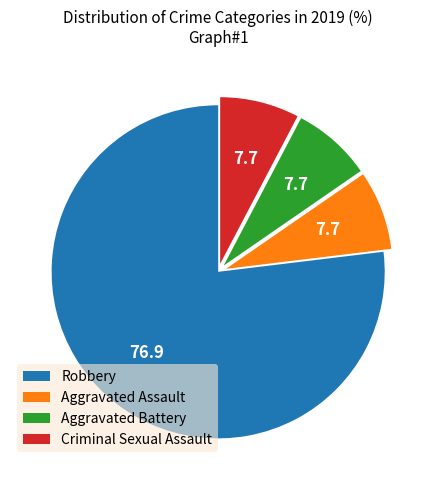

True or false: Robbery accounts for 70% of the total.

False